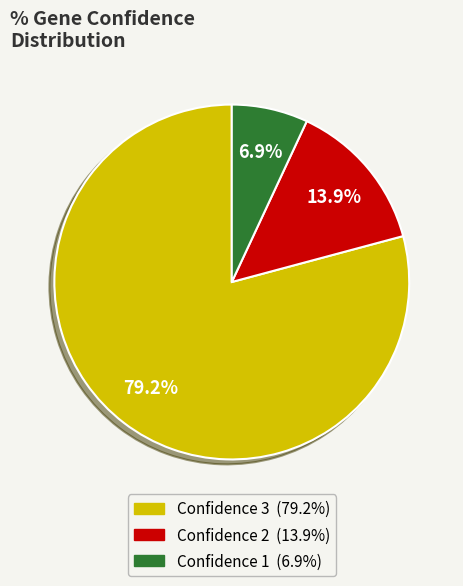

Is there any slice that represents more than half of the pie?

Yes